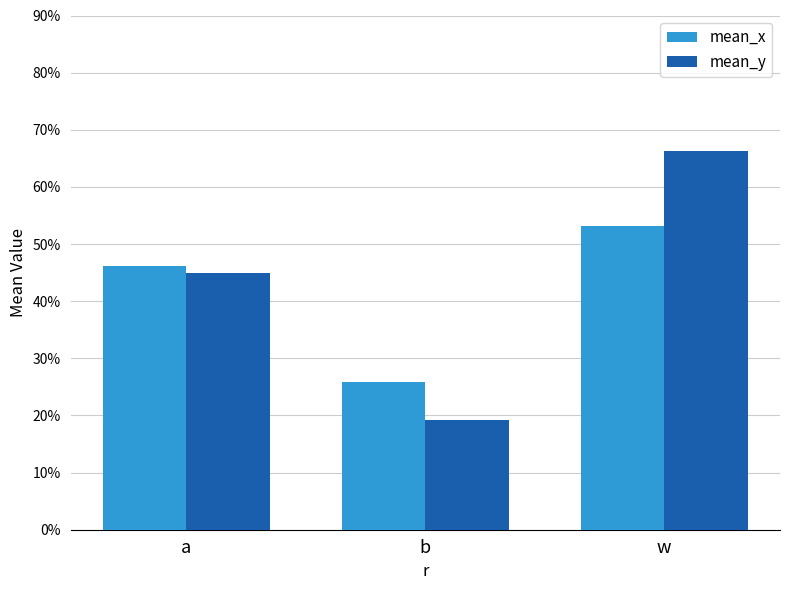

What is the difference between the mean_x values at w and a?

0.1